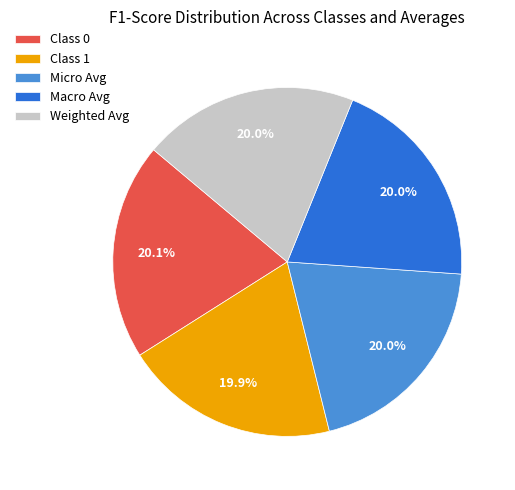

To the nearest percent, what is the average slice percentage?

20%